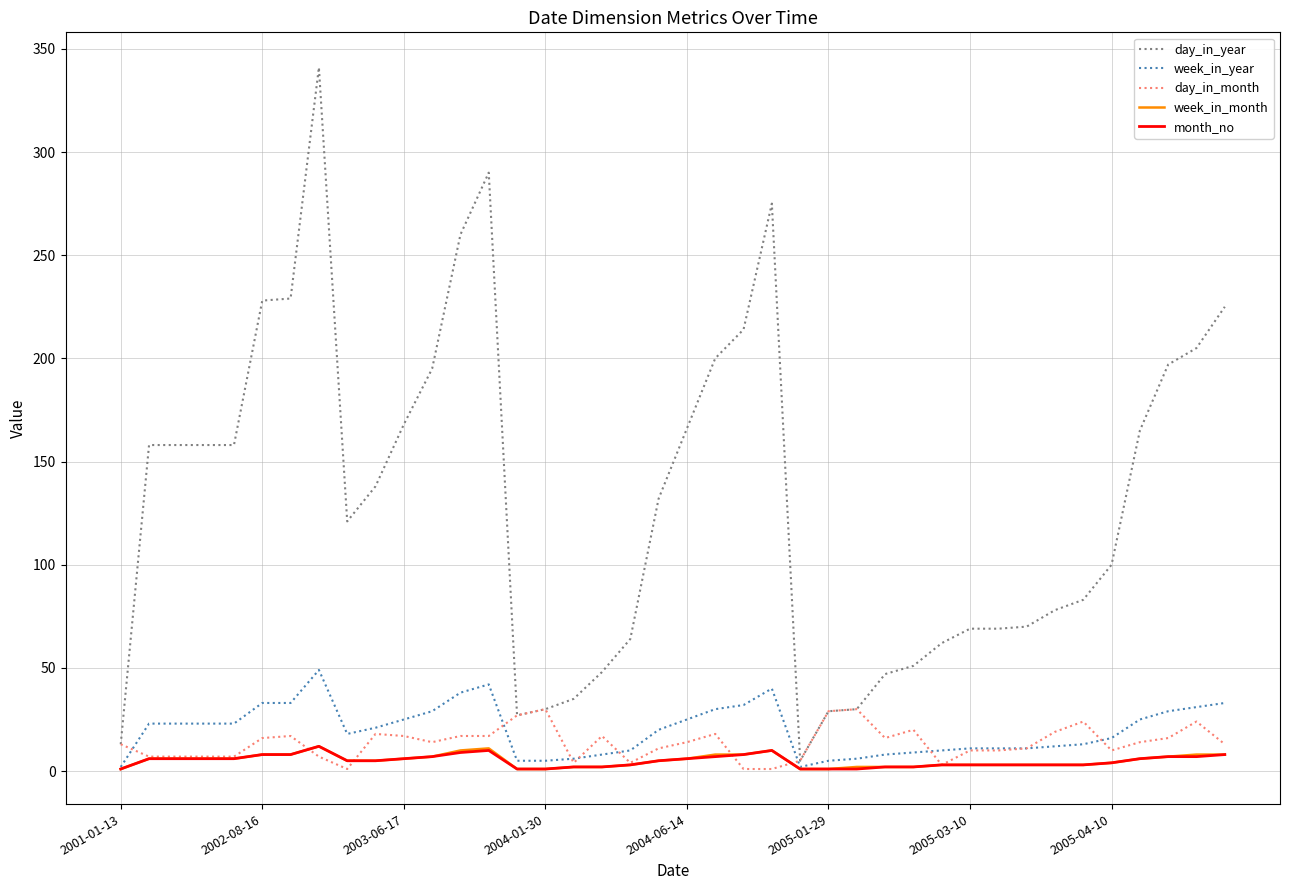

True or false: day_in_year and month_no cross at least once.

False